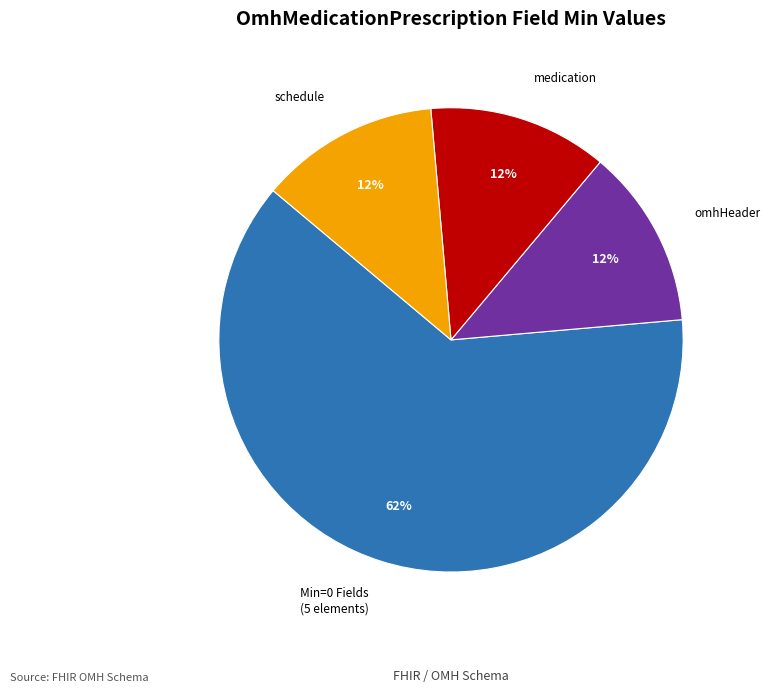

Which category accounts for the majority?

Min=0 Fields (5 elements)